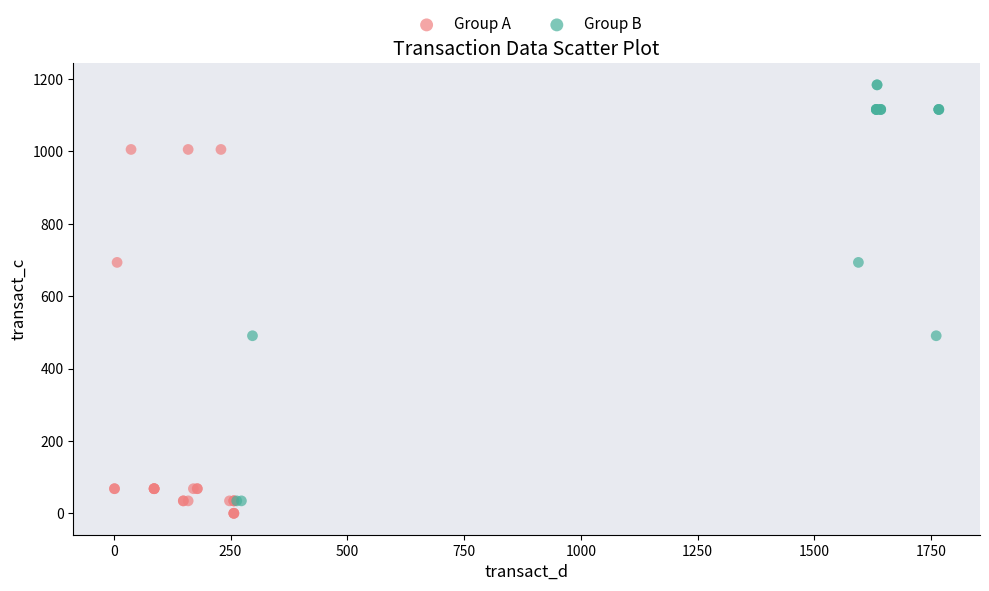

Which series reaches the maximum Y coordinate?

Group B